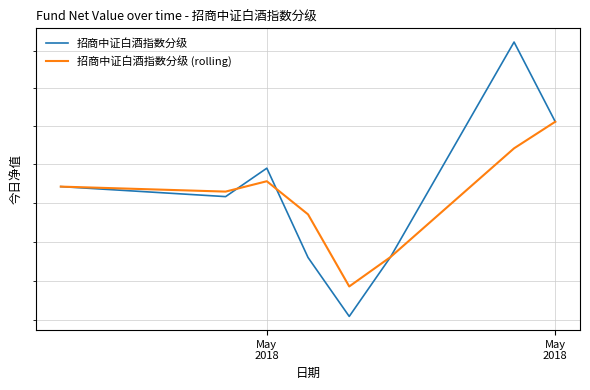

Where is the first local minimum for 招商中证白酒指数分级 (rolling)?

May
2018